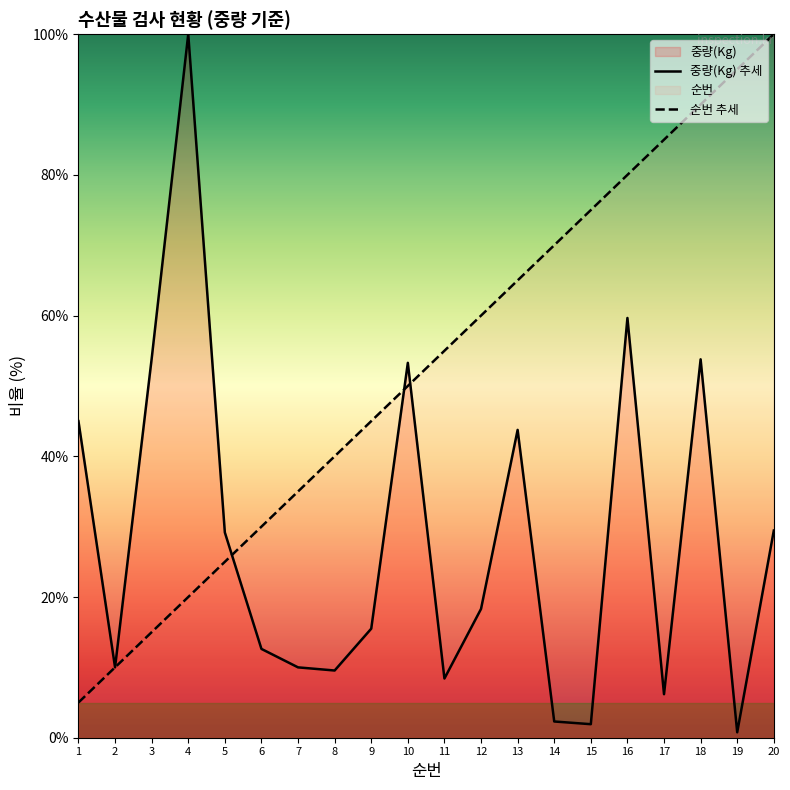

Between which two adjacent categories do 중량(Kg) and 순번 first intersect?

5 and 6